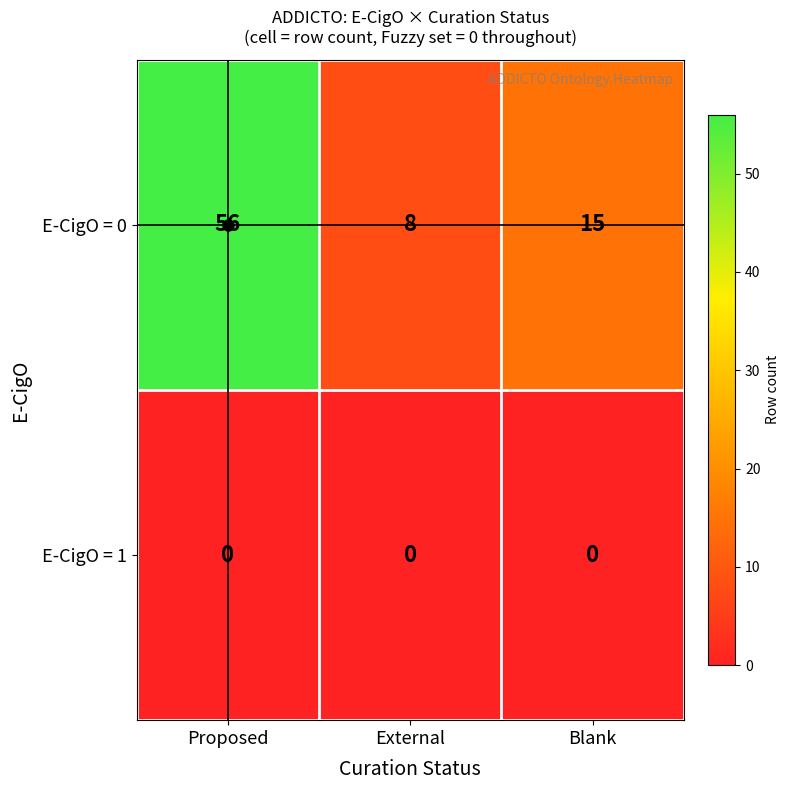

Between Proposed and External, which series saw the biggest shift?

E-CigO = 0